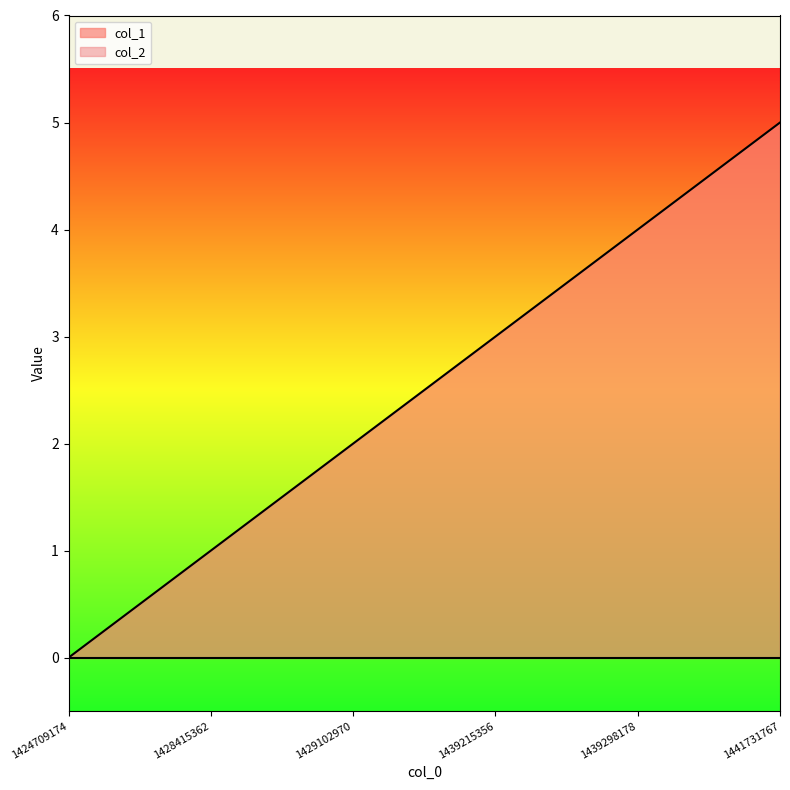

At which category does the chart reach its minimum across all series?

1424709174